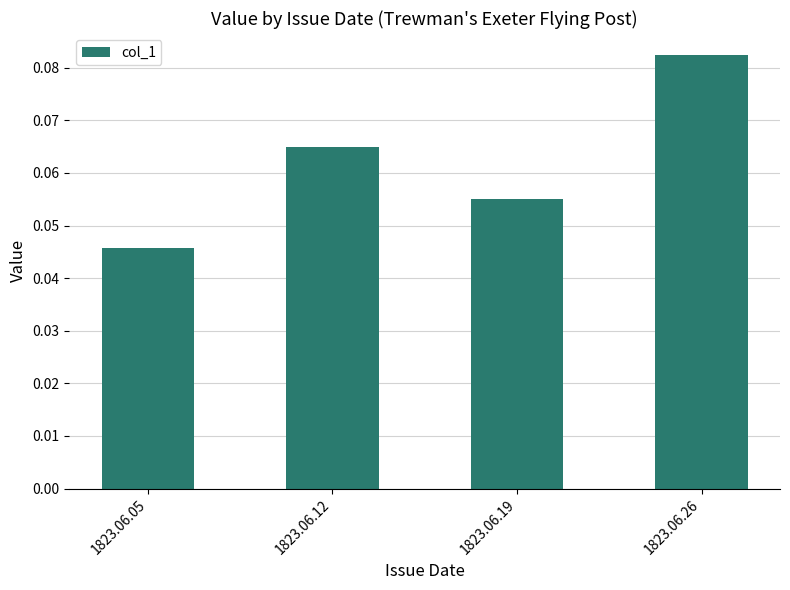

How many distinct data groups are displayed?

1